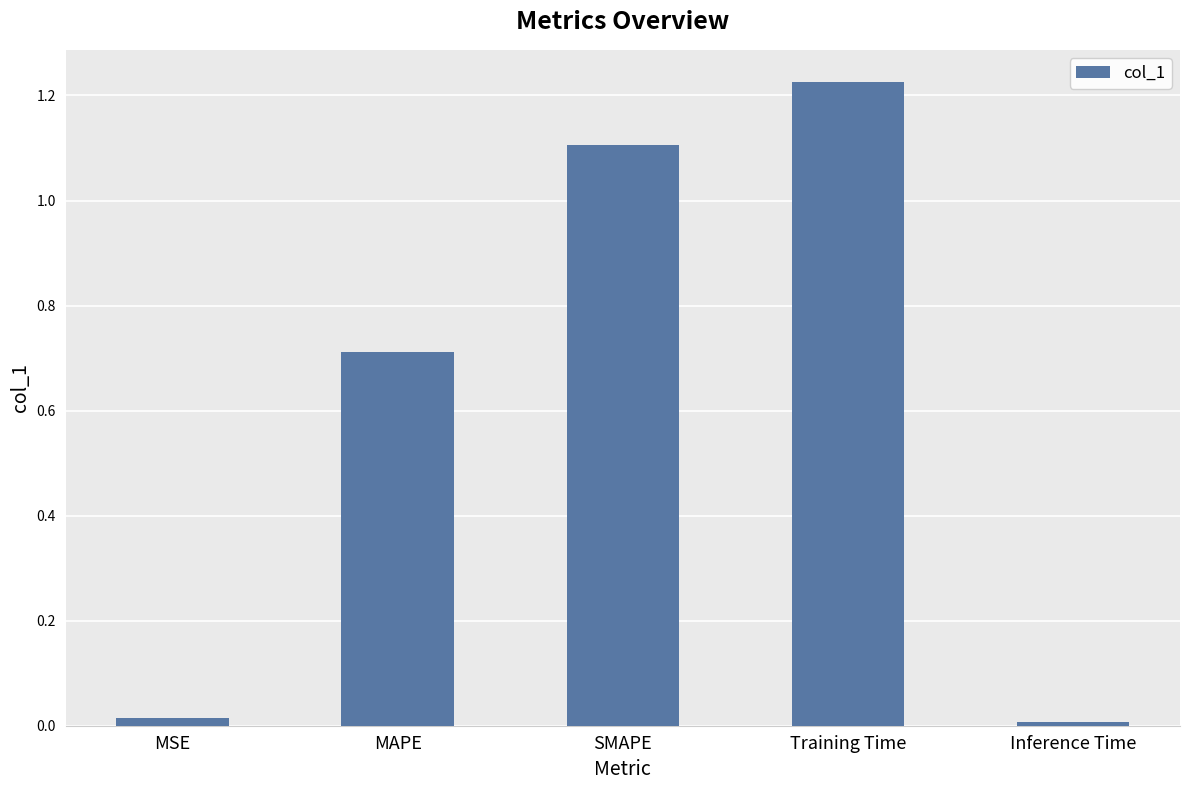

Which category has the highest value across all series?

Training Time